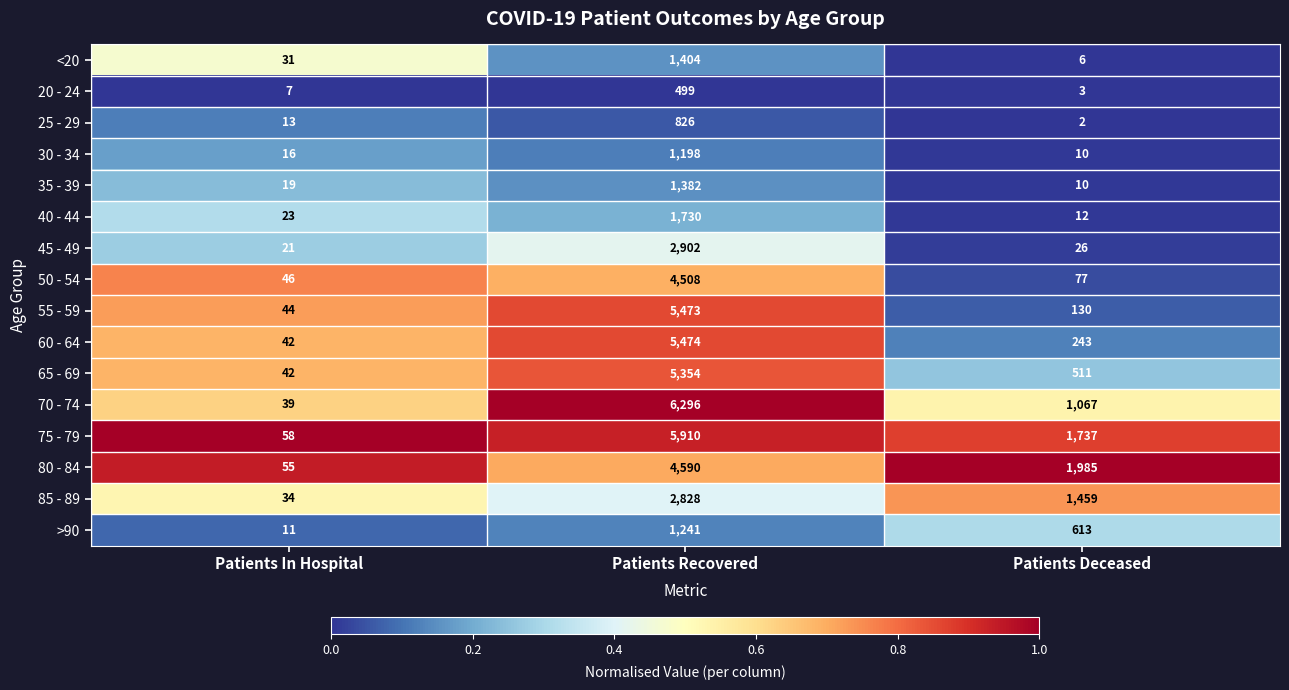

Which series has the largest total across all categories?

75 - 79